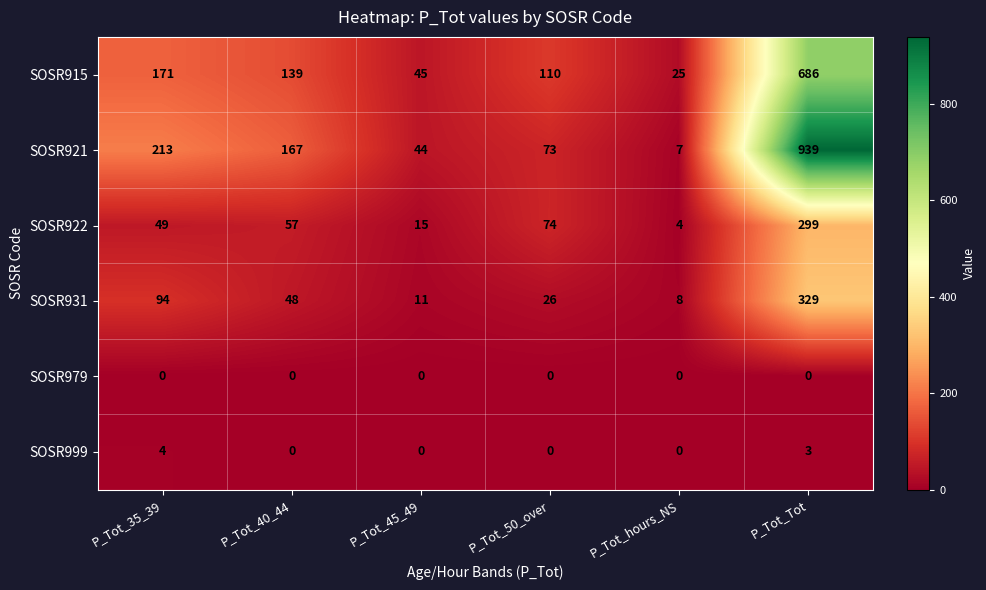

What is the total value across all series at P_Tot_50_over?

283